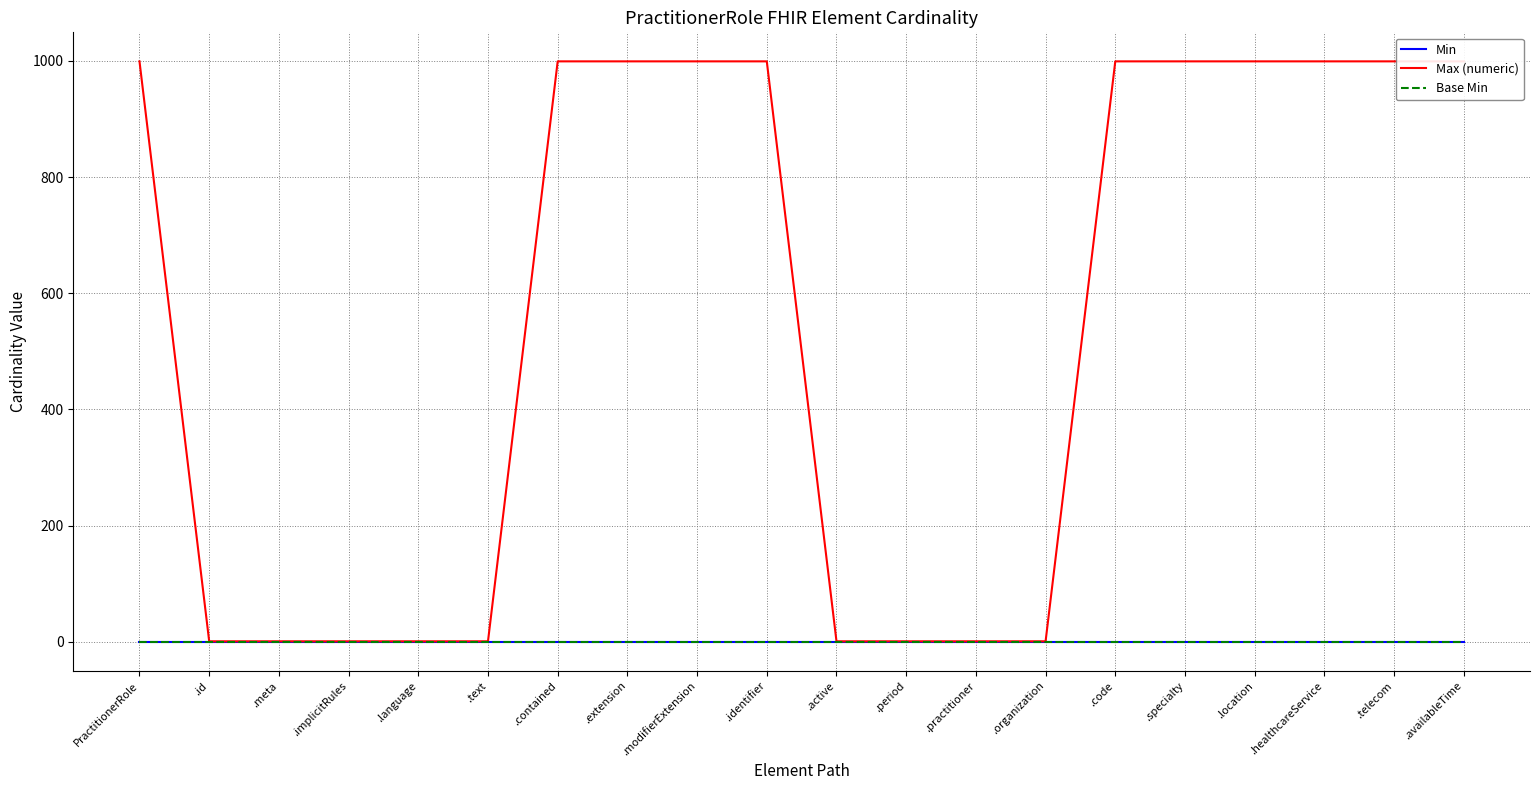

Does the chart display data point markers on the line(s)?

No